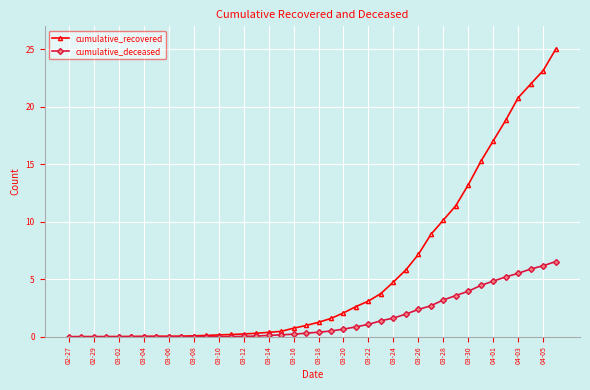

What is the maximum value for cumulative_recovered?

25.0